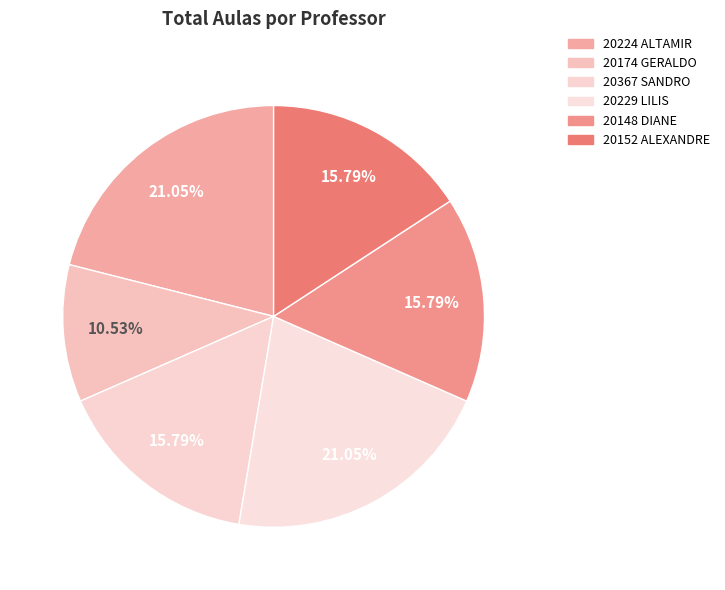

How many segments does this pie chart have?

6